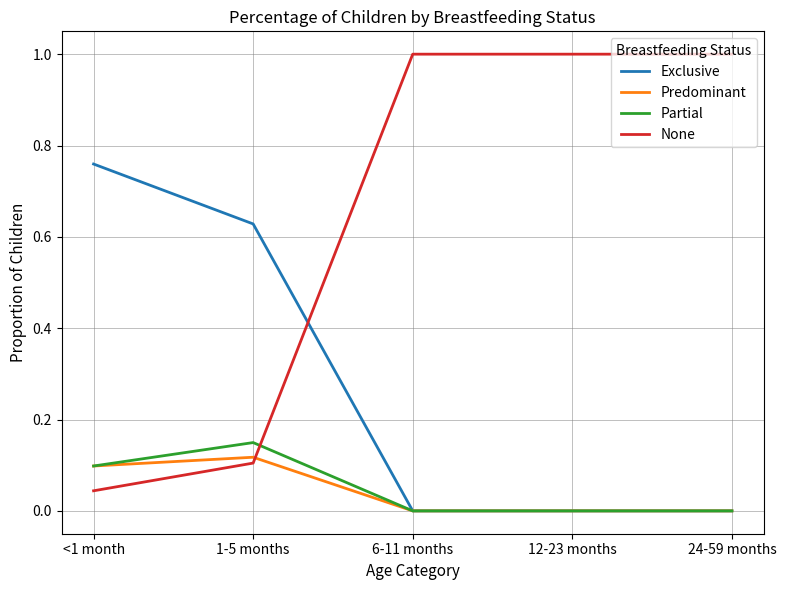

What is the greatest value displayed?

1.0